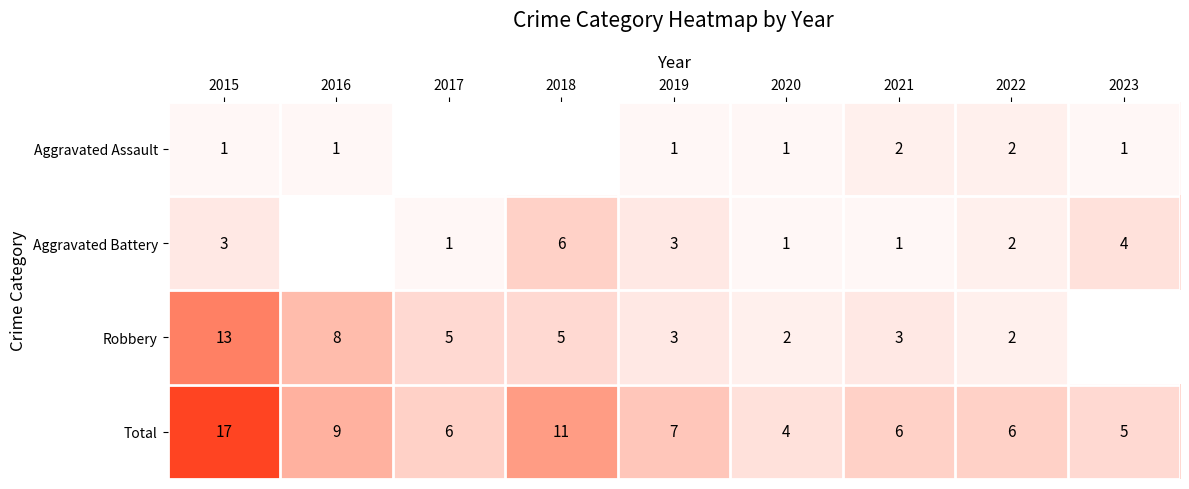

What is the spread (max minus min) of values at 2021?

5